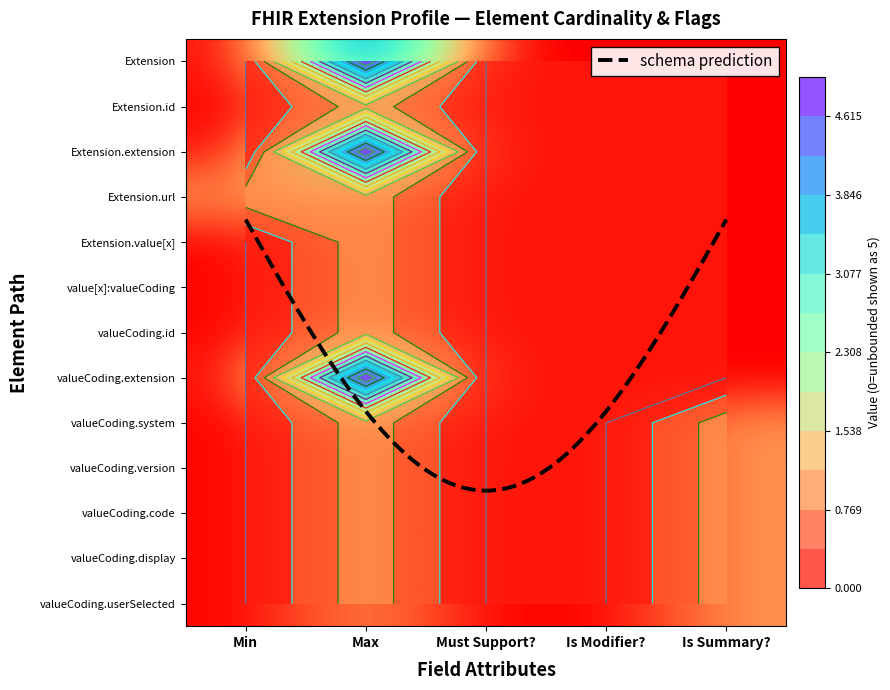

Rank the series at Max from lowest to highest value.

Extension.id, Extension.url, Extension.value[x], Extension.value[x]:valueCoding, Extension.value[x]:valueCoding.id, Extension.value[x]:valueCoding.system, Extension.value[x]:valueCoding.version, Extension.value[x]:valueCoding.code, Extension.value[x]:valueCoding.display, Extension.value[x]:valueCoding.userSelected, Extension, Extension.extension, Extension.value[x]:valueCoding.extension